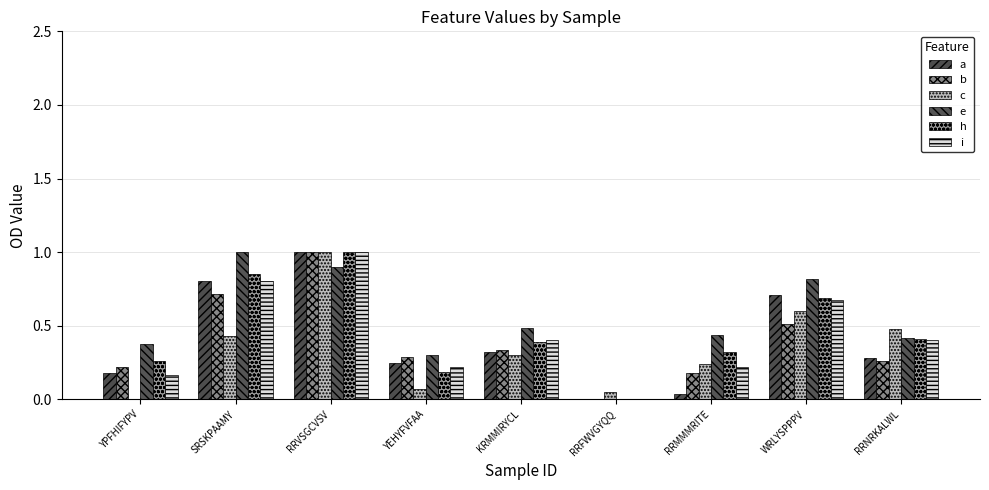

Does the chart contain stacked bars?

No